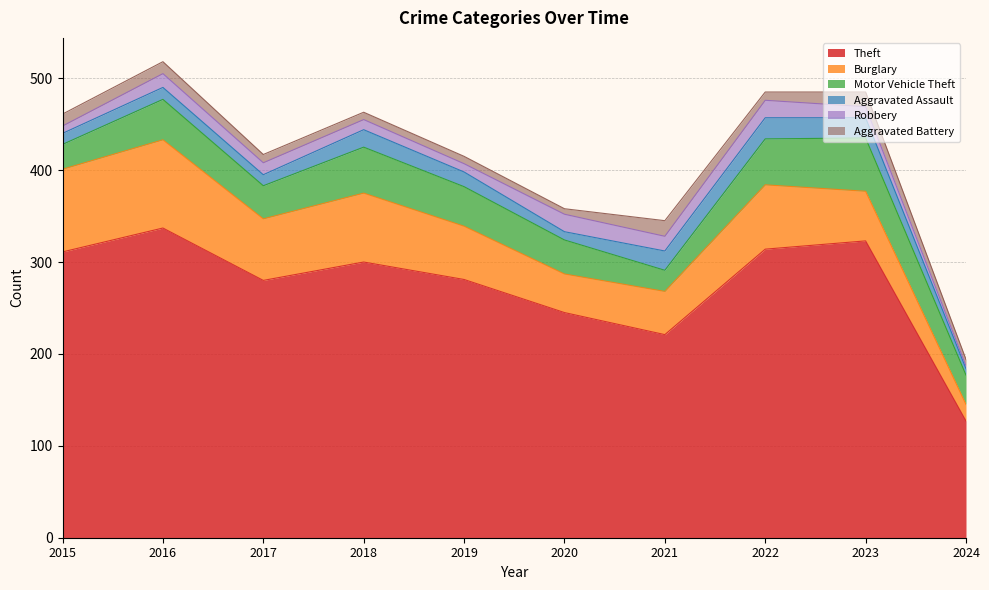

The Aggravated Battery series shows 13 at 2015. True or false?

True